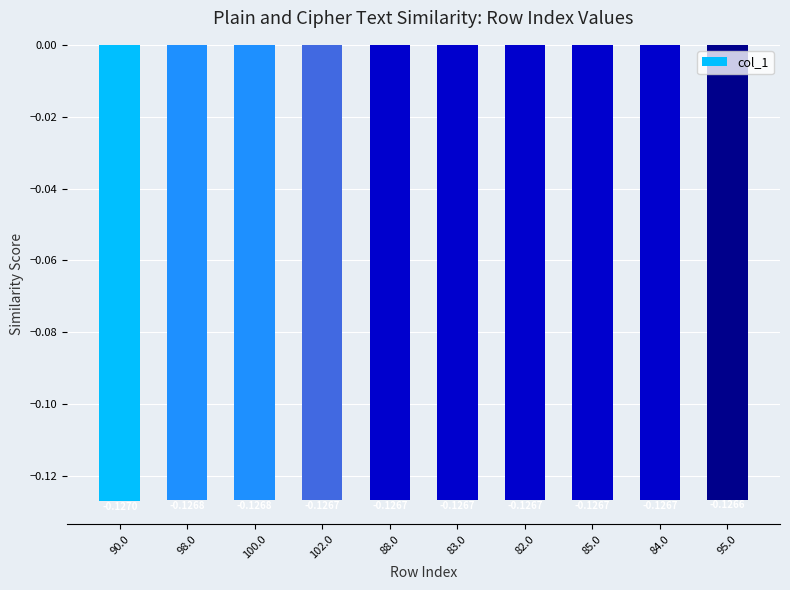

What is the label of the 1st bar from the left?

90.0